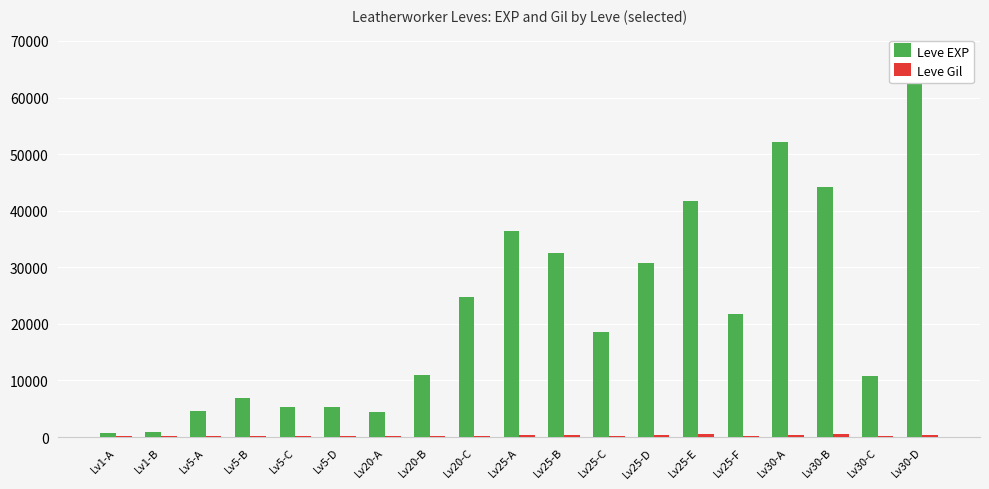

Reading left to right, list all the values displayed in this chart.

Leve EXP: Lv1-A=630	Lv1-B=900	Lv5-A=4660	Lv5-B=6840	Lv5-C=5220	Lv5-D=5220	Lv20-A=4410	Lv20-B=10970	Lv20-C=24710	Lv25-A=36390	Lv25-B=32460	Lv25-C=18490	Lv25-D=30820	Lv25-E=41630	Lv25-F=21830	Lv30-A=52220	Lv30-B=44230	Lv30-C=10740	Lv30-D=67730
Leve Gil: Lv1-A=112	Lv1-B=112	Lv5-A=140	Lv5-B=224	Lv5-C=140	Lv5-D=140	Lv20-A=107	Lv20-B=108	Lv20-C=248	Lv25-A=317	Lv25-B=290	Lv25-C=172	Lv25-D=336	Lv25-E=562	Lv25-F=107	Lv30-A=410	Lv30-B=460	Lv30-C=136	Lv30-D=438